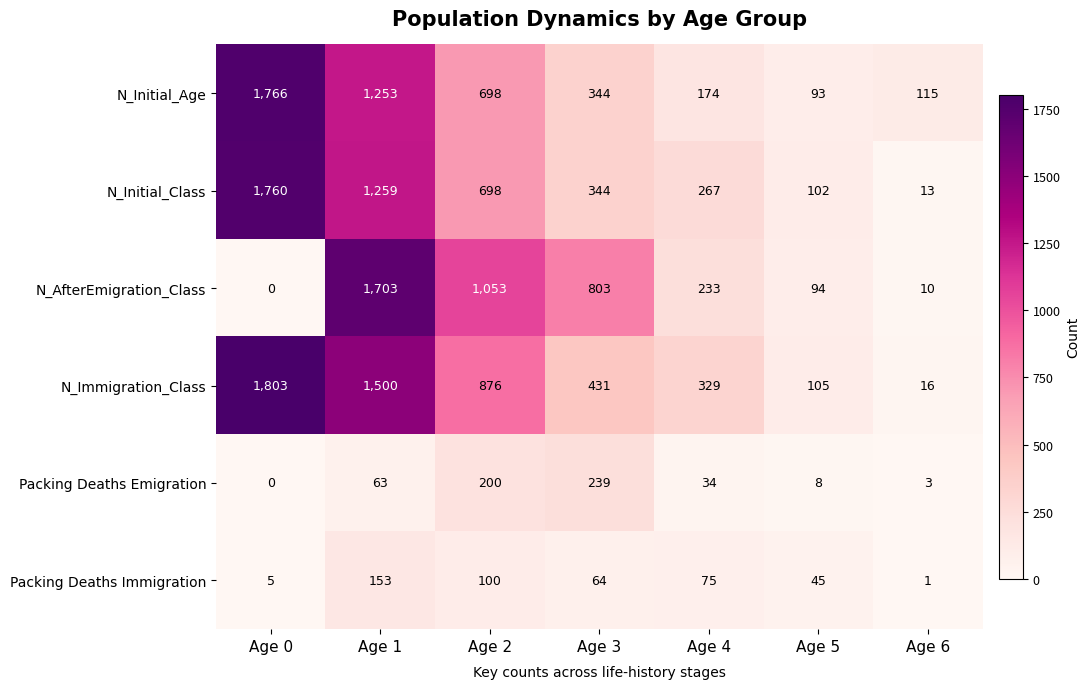

Rank the series by their maximum value, from lowest to highest.

Packing Deaths Immigration, Packing Deaths Emigration, N_AfterEmigration_Class, N_Initial_Class, N_Initial_Age, N_Immigration_Class